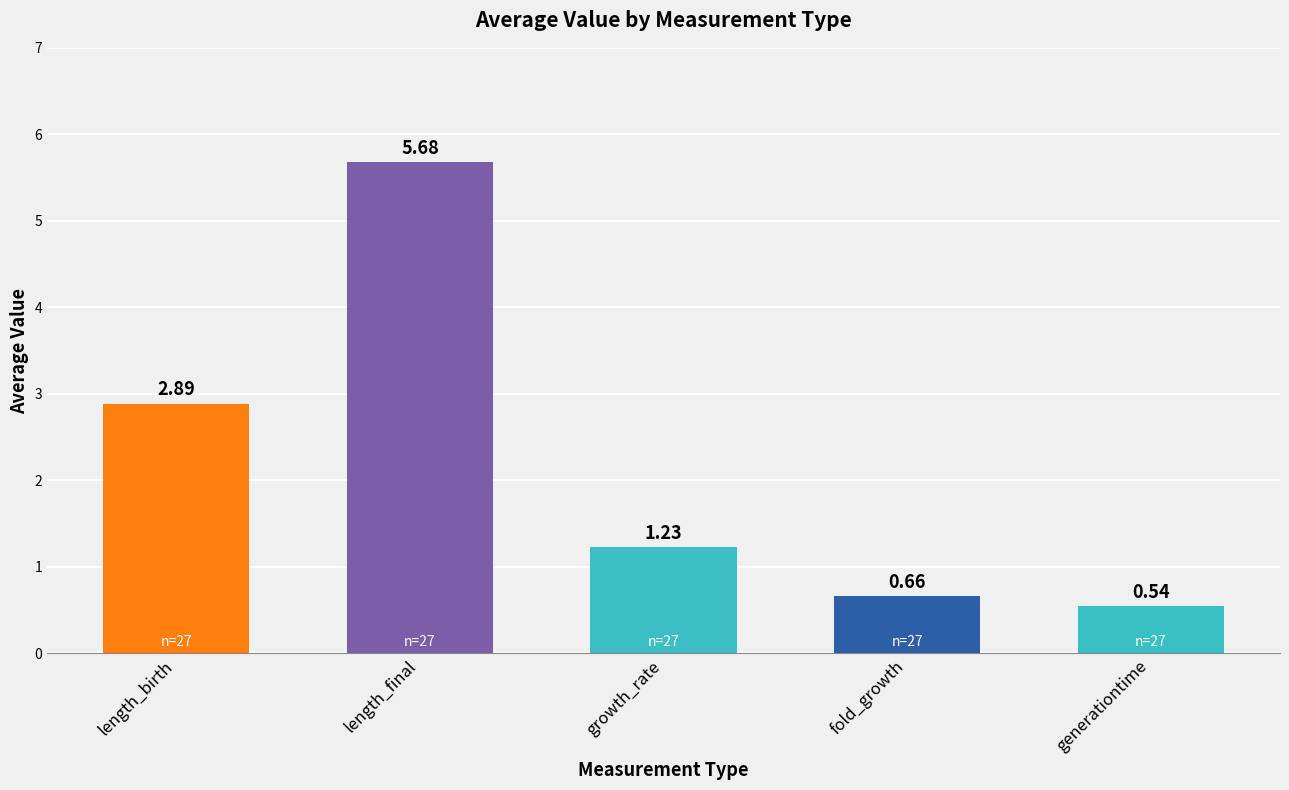

True or false: fold_growth has a value of 0.7 at Row 22.

True